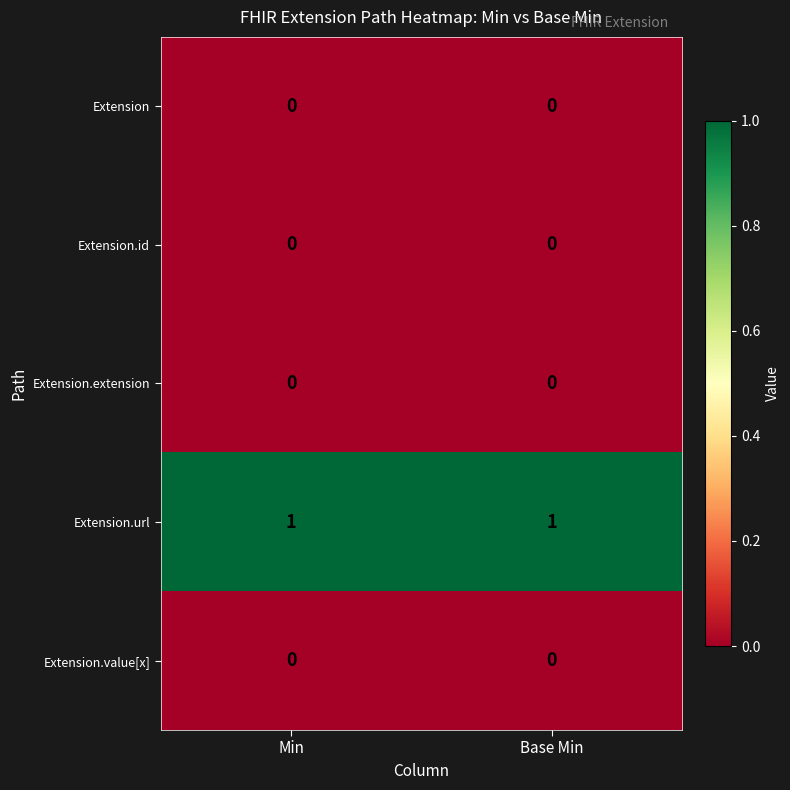

Reading left to right, what are all the values shown in this chart?

Extension: 0	0
Extension.id: 0	0
Extension.extension: 0	0
Extension.url: 1	1
Extension.value[x]: 0	0